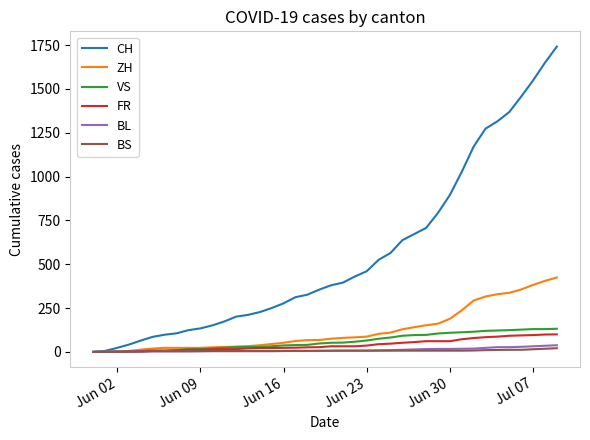

What is the difference between the maximum and minimum values in the BL series?

38